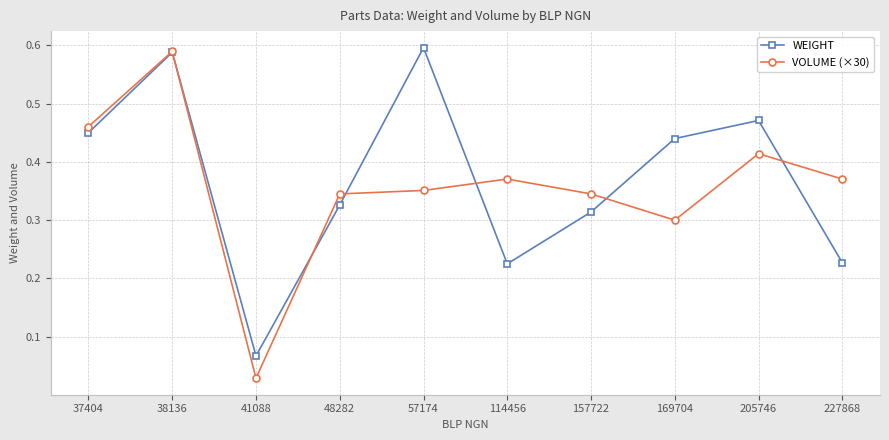

How many interior local valleys does the VOLUME (×30) series have?

2